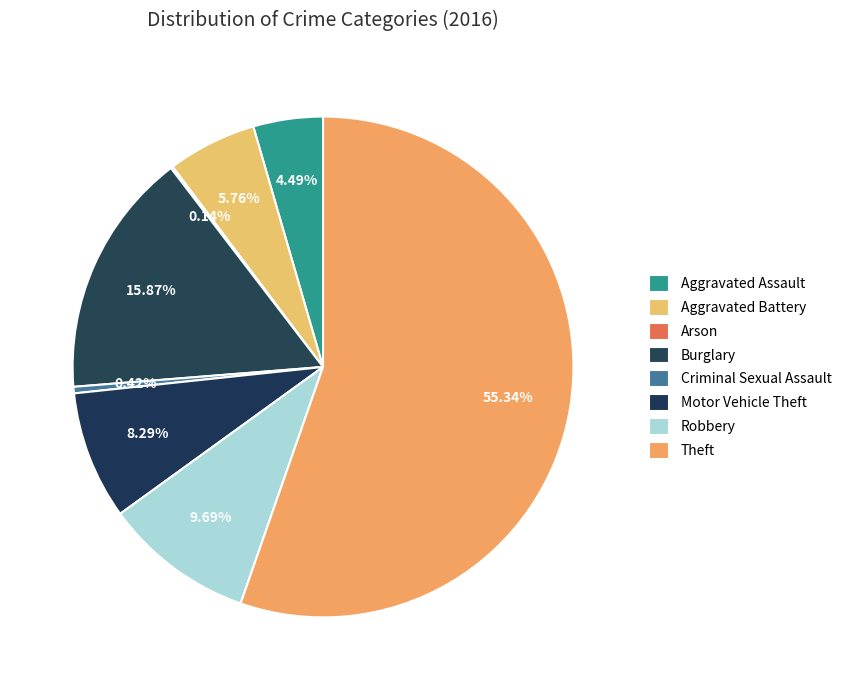

To the nearest percent, what is the difference between the largest and smallest slice percentages?

55%